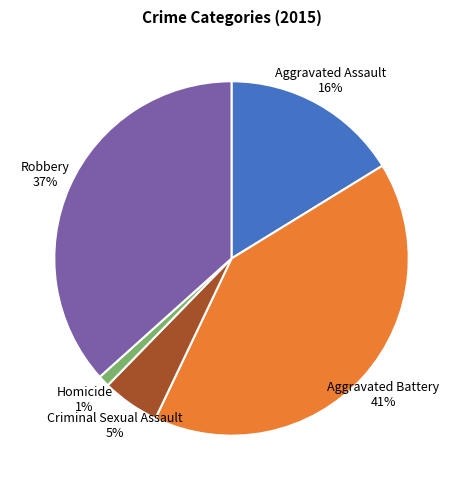

To the nearest percent, what portion does Robbery represent?

37%